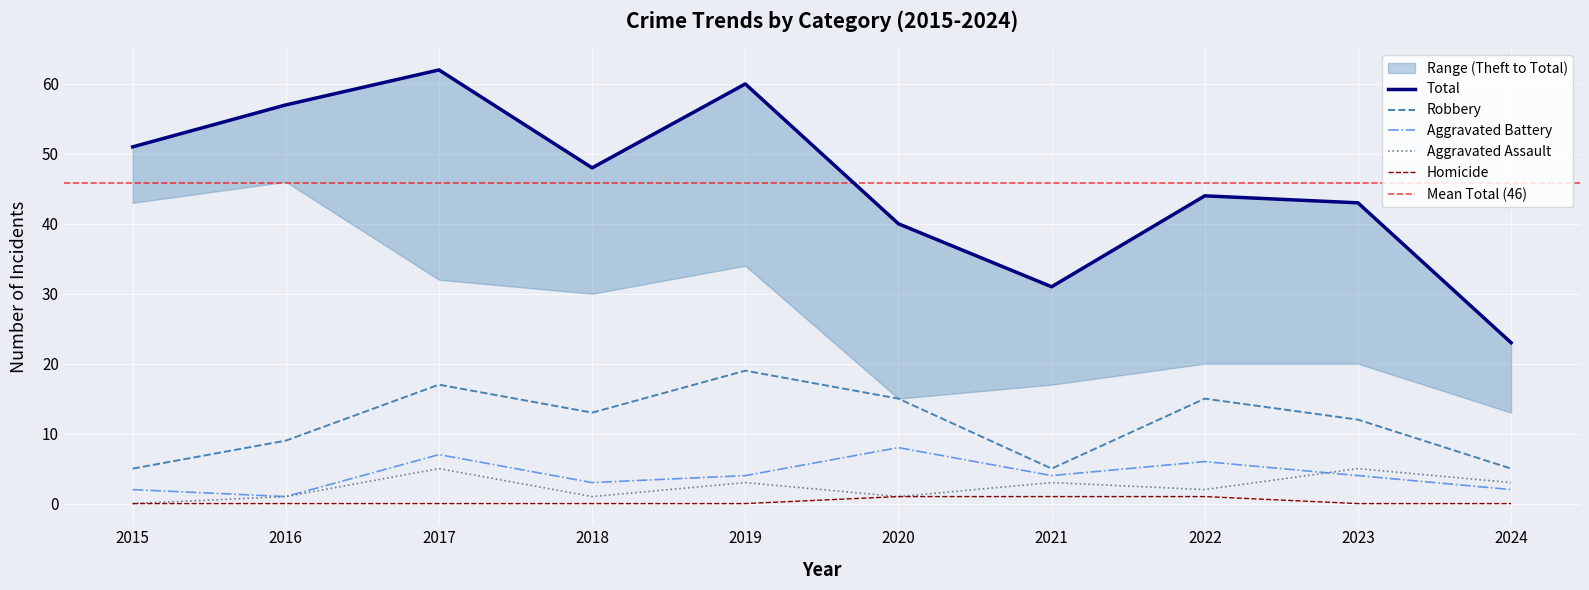

The value of Aggravated Battery at 2015 is 2. True or false?

True